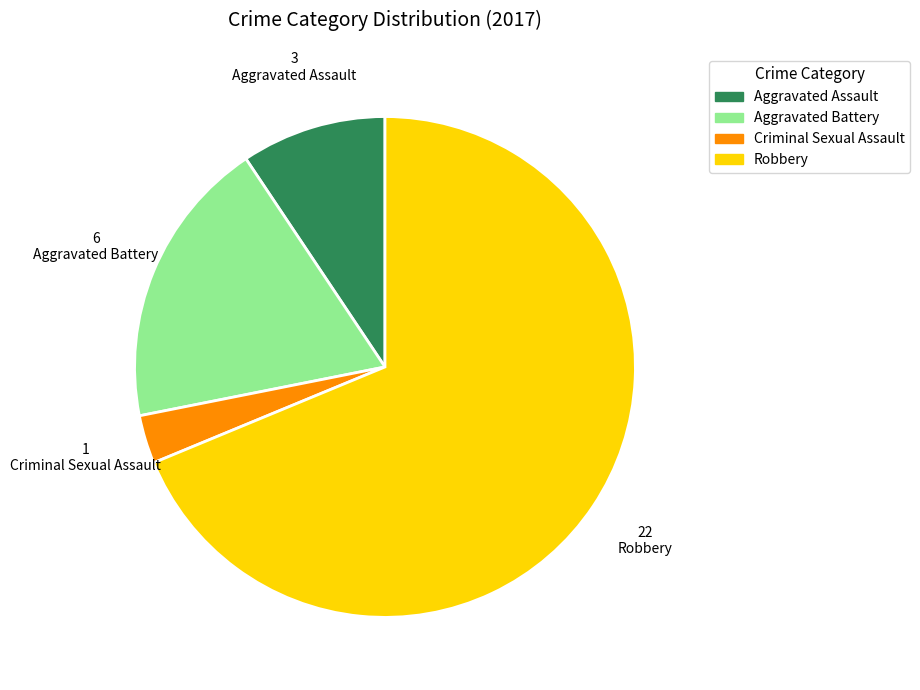

How many slices are in this pie chart?

4